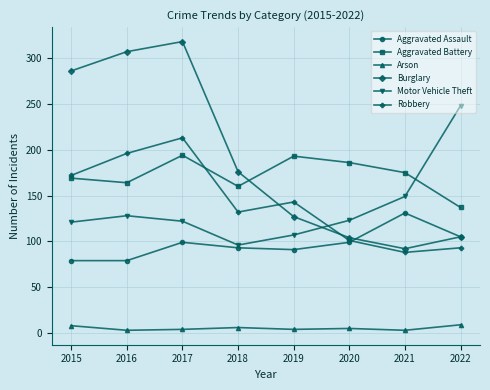

Which series has the largest range (max minus min)?

Burglary